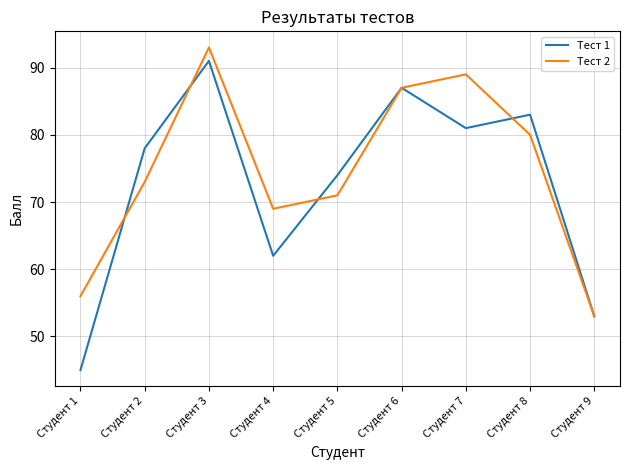

What is the average value of the Тест 1 series?

73